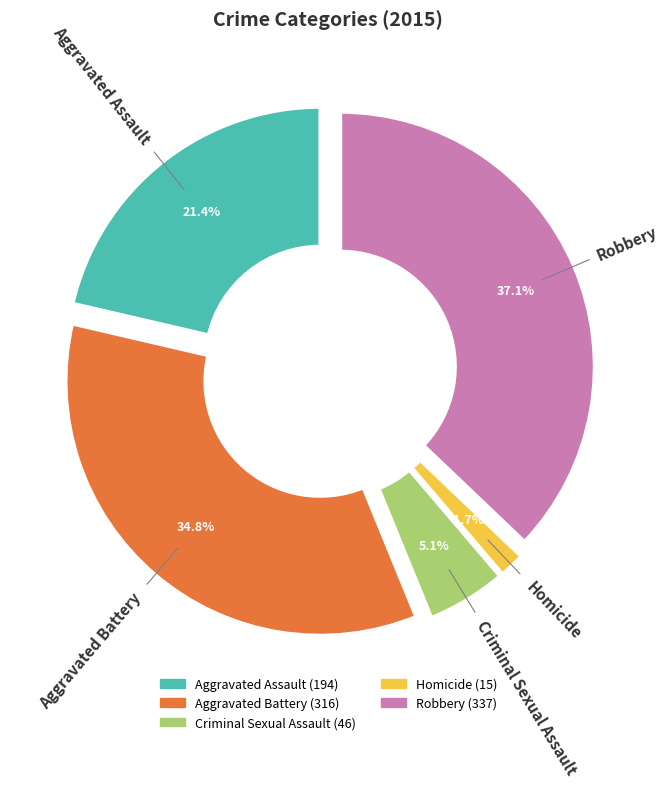

To the nearest percent, what percentage of the pie is Robbery?

37%